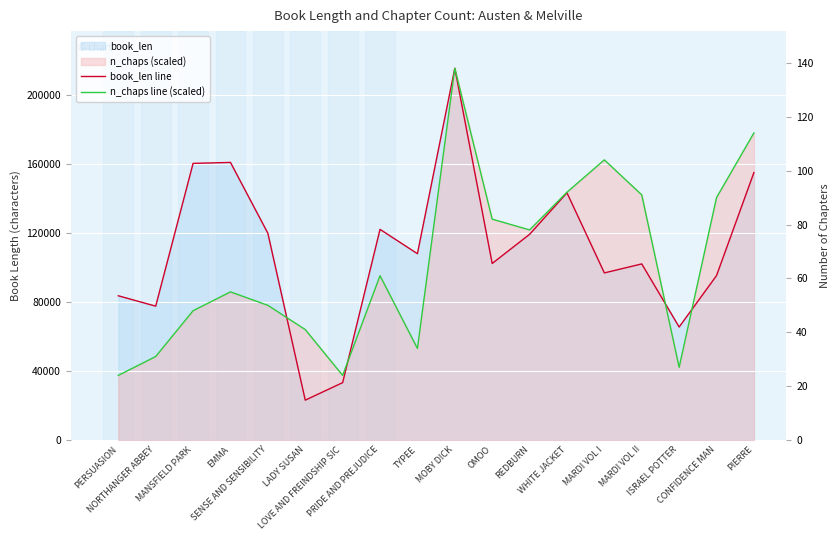

How many data points does each series have?

18